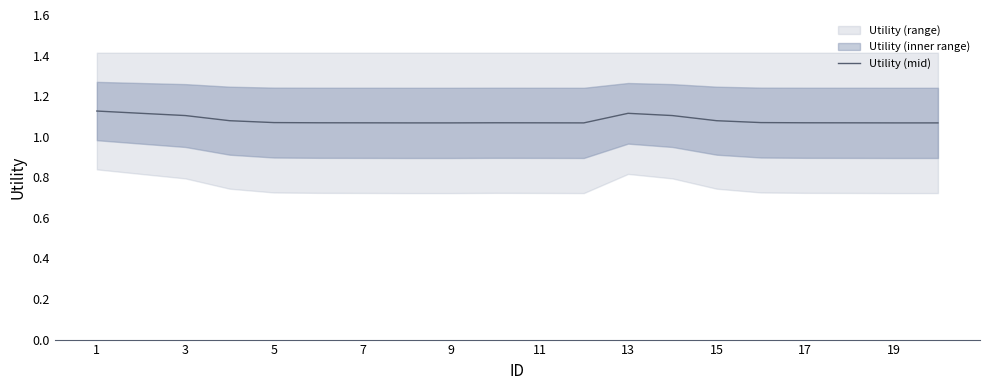

What is the maximum value shown in the chart?

1.1